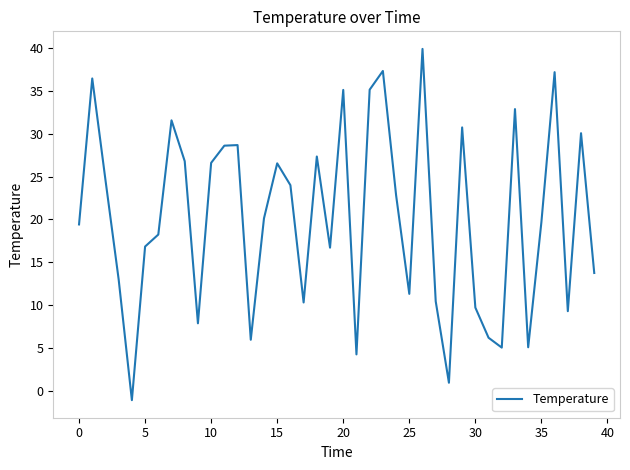

What is the maximum value shown in the chart?

39.9